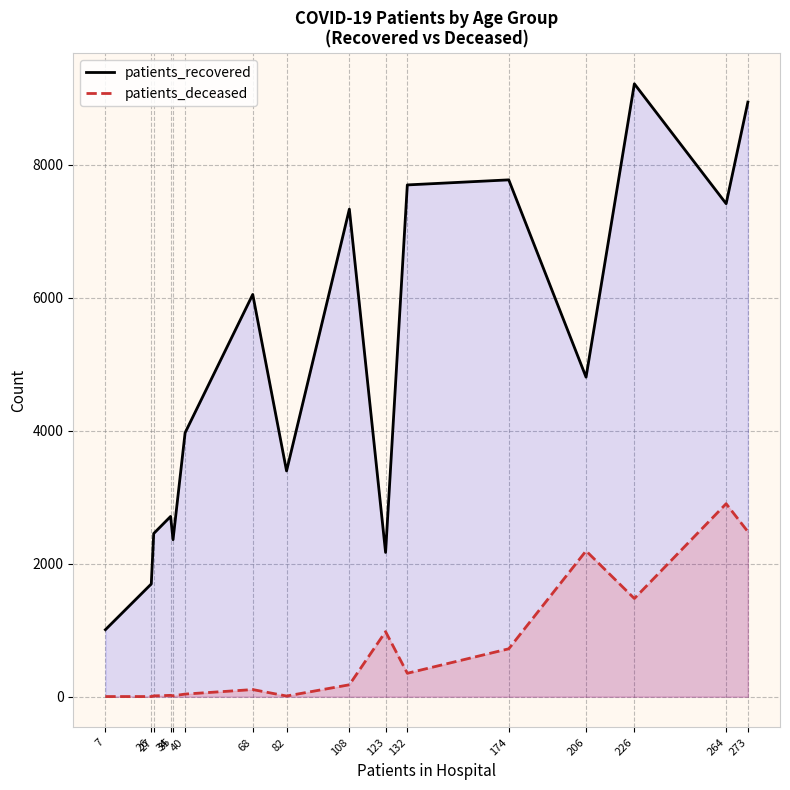

What is the total value across all series at 7?

1011